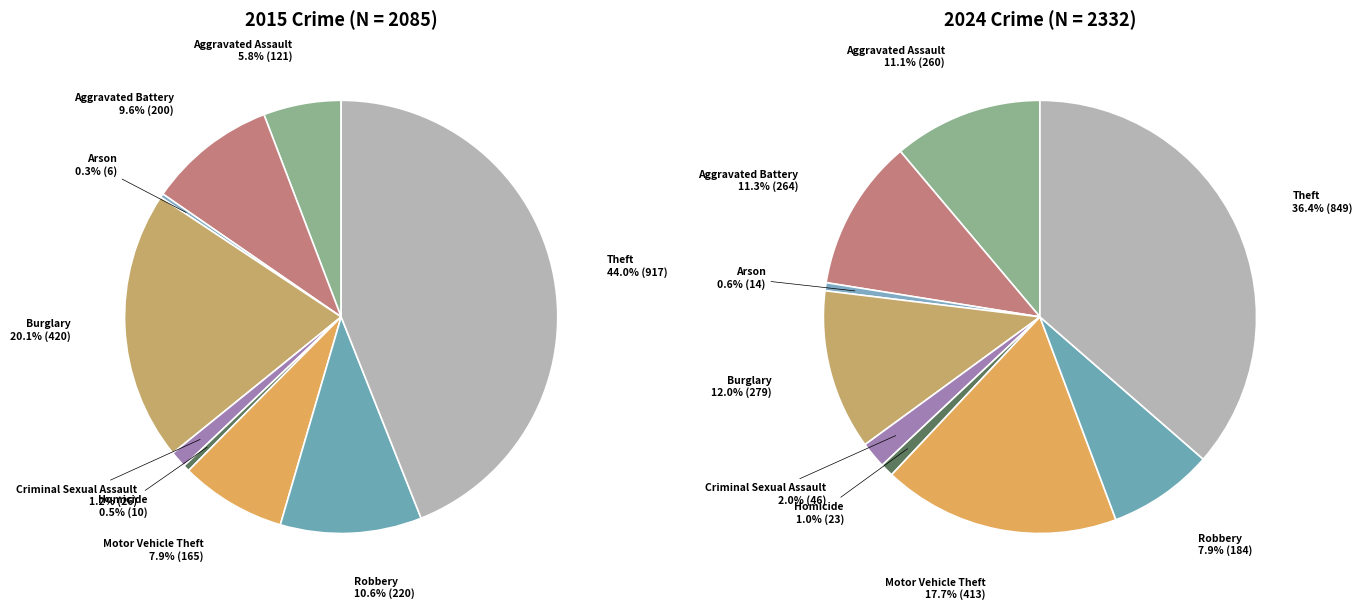

What portion of the pie excludes Arson?

99.4%